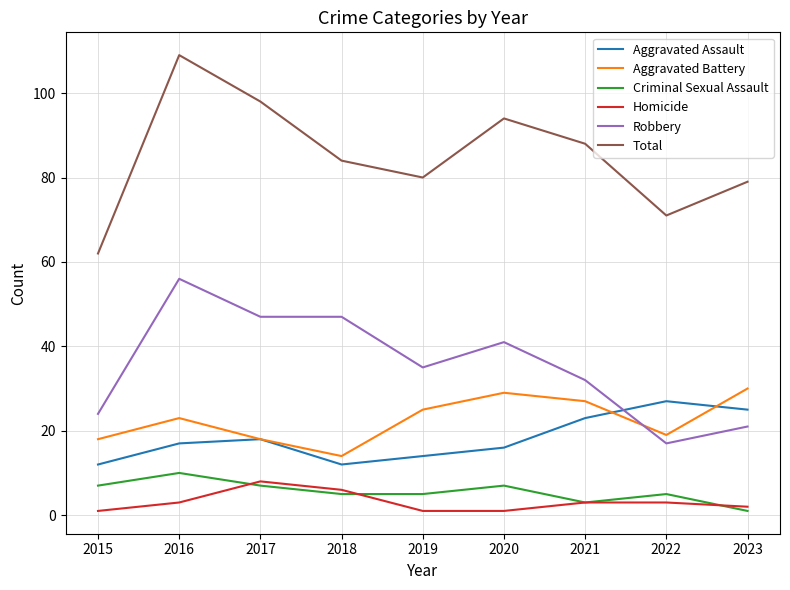

Which category has the highest value across all series?

2016